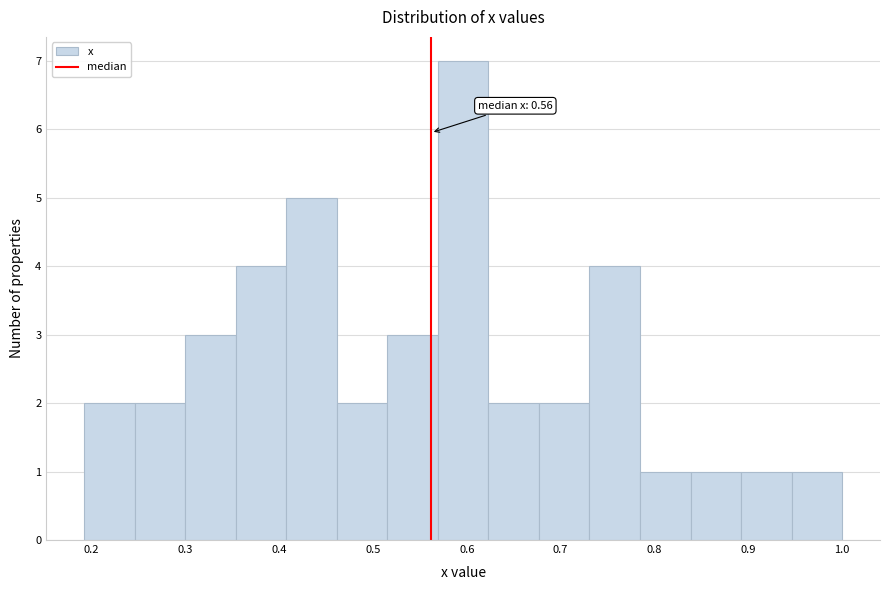

Over which range of the x-axis is the bar tallest?

0.57 to 0.62